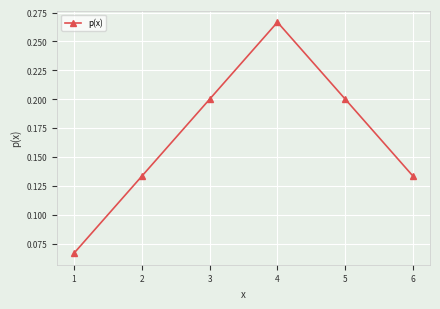

What is the difference between the maximum and minimum values?

0.2